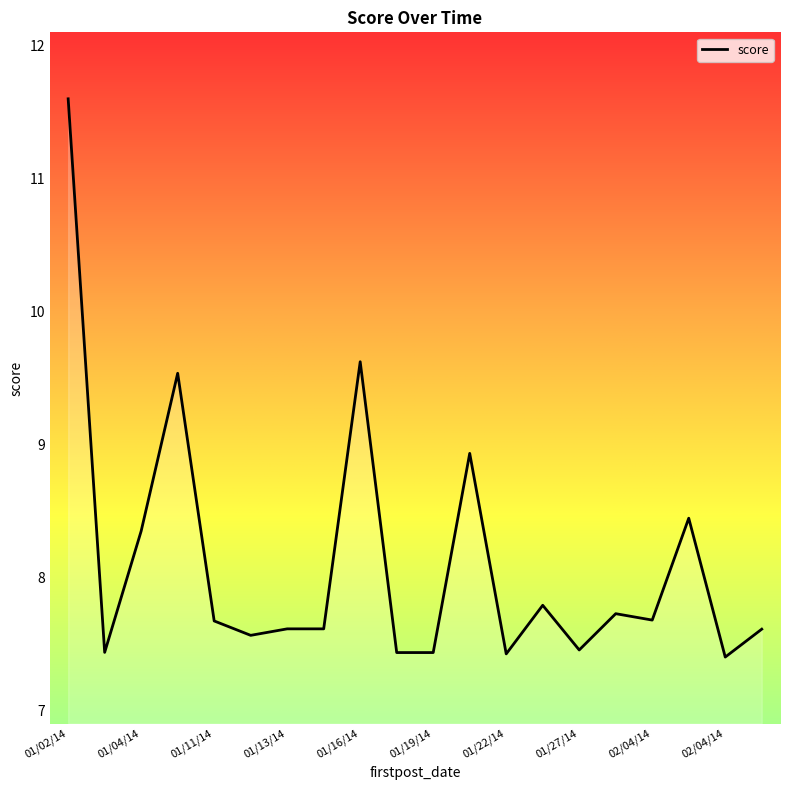

What is the sum of all values?

162.4